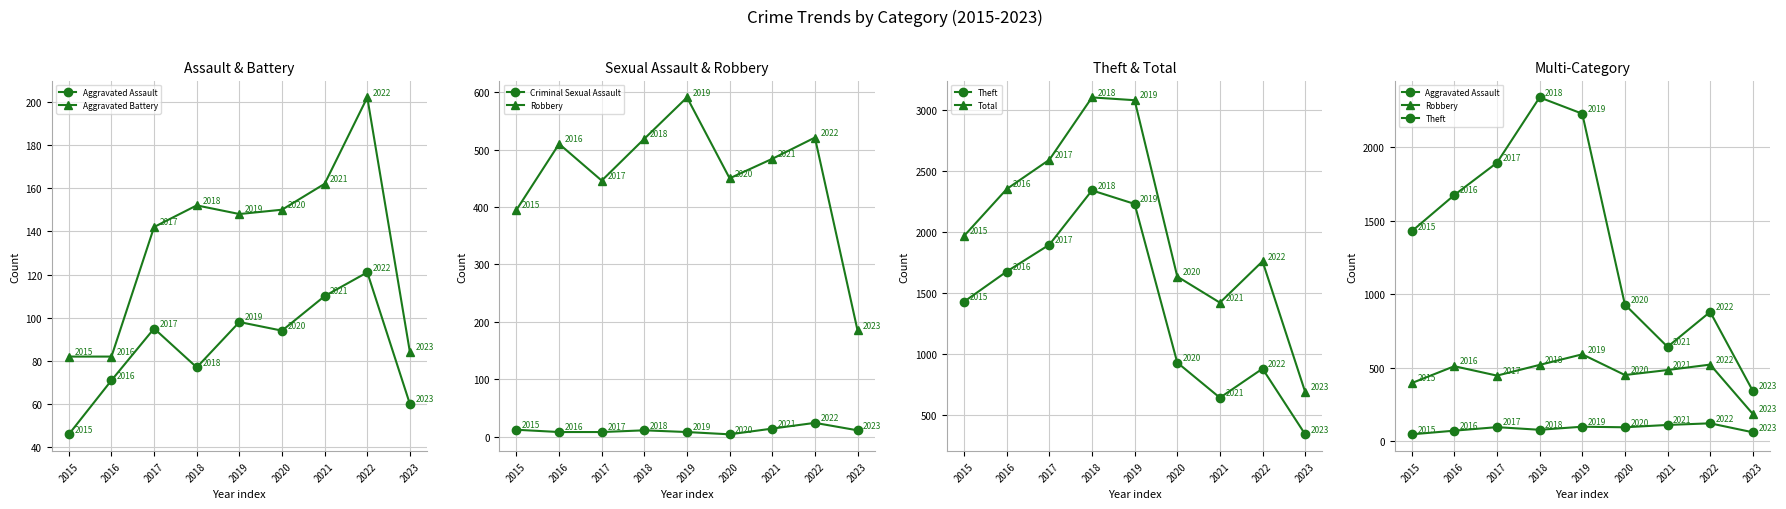

Reading left to right, transcribe all the data shown in this chart.

Aggravated Assault: 2015=46	2016=71	2017=95	2018=77	2019=98	2020=94	2021=110	2022=121	2023=60
Aggravated Battery: 2015=82	2016=82	2017=142	2018=152	2019=148	2020=150	2021=162	2022=202	2023=84
Criminal Sexual Assault: 2015=12	2016=8	2017=8	2018=11	2019=8	2020=4	2021=14	2022=24	2023=11
Robbery: 2015=395	2016=510	2017=446	2018=519	2019=591	2020=450	2021=484	2022=521	2023=185
Theft: 2015=1429	2016=1676	2017=1896	2018=2341	2019=2230	2020=930	2021=642	2022=880	2023=342
Total: 2015=1968	2016=2352	2017=2592	2018=3103	2019=3080	2020=1635	2021=1421	2022=1760	2023=689